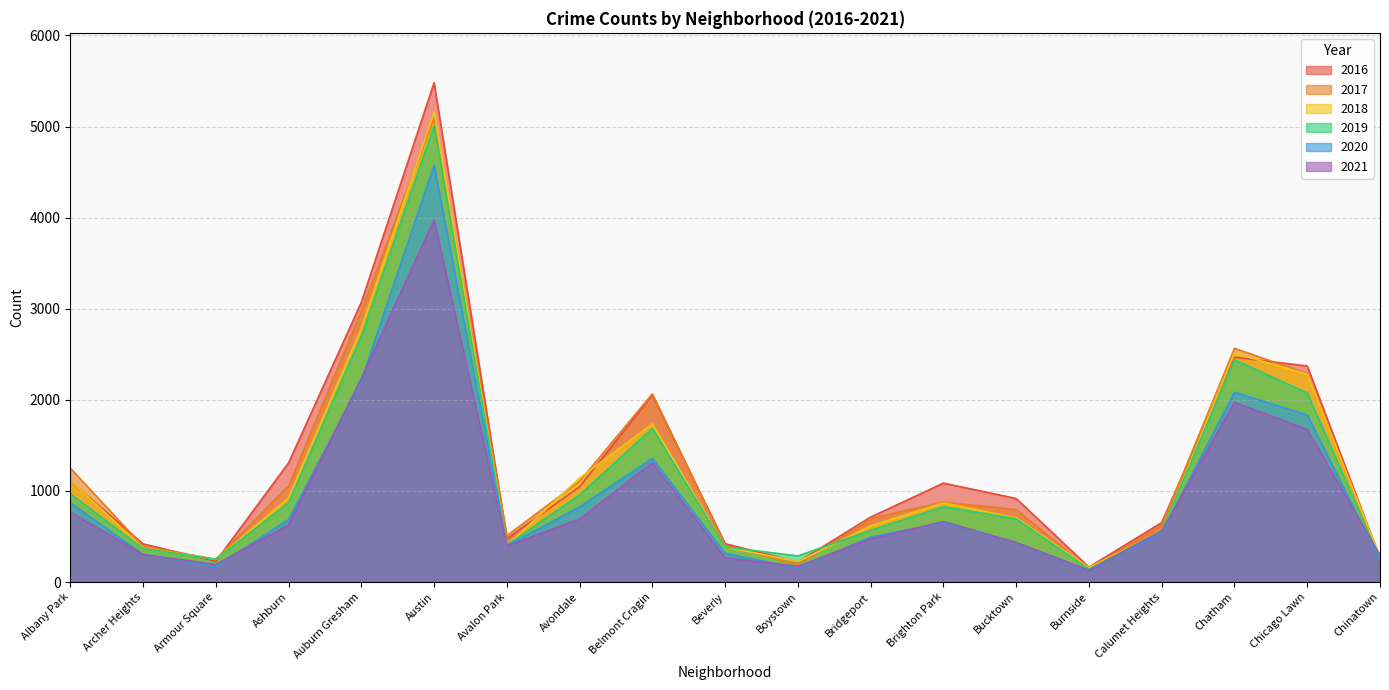

Reading left to right, what are all the values shown in this chart?

2017: Albany Park=1251	Archer Heights=391	Armour Square=251	Ashburn=1053	Auburn Gresham=2973	Austin=5095	Avalon Park=509	Avondale=1107	Belmont Cragin=2066	Beverly=404	Boystown=188	Bridgeport=697	Brighton Park=878	Bucktown=795	Burnside=145	Calumet Heights=620	Chatham=2566	Chicago Lawn=2288	Chinatown=253
2019: Albany Park=968	Archer Heights=368	Armour Square=249	Ashburn=872	Auburn Gresham=2701	Austin=5008	Avalon Park=405	Avondale=957	Belmont Cragin=1687	Beverly=385	Boystown=287	Bridgeport=568	Brighton Park=827	Bucktown=694	Burnside=142	Calumet Heights=561	Chatham=2440	Chicago Lawn=2076	Chinatown=253
2018: Albany Park=1117	Archer Heights=374	Armour Square=248	Ashburn=924	Auburn Gresham=2787	Austin=5162	Avalon Park=401	Avondale=1142	Belmont Cragin=1736	Beverly=386	Boystown=224	Bridgeport=616	Brighton Park=869	Bucktown=704	Burnside=160	Calumet Heights=554	Chatham=2513	Chicago Lawn=2281	Chinatown=273
2020: Albany Park=870	Archer Heights=303	Armour Square=169	Ashburn=686	Auburn Gresham=2212	Austin=4578	Avalon Park=400	Avondale=825	Belmont Cragin=1357	Beverly=315	Boystown=154	Bridgeport=493	Brighton Park=654	Bucktown=431	Burnside=126	Calumet Heights=538	Chatham=2084	Chicago Lawn=1834	Chinatown=239
2021: Albany Park=768	Archer Heights=303	Armour Square=193	Ashburn=627	Auburn Gresham=2236	Austin=3974	Avalon Park=395	Avondale=692	Belmont Cragin=1312	Beverly=265	Boystown=173	Bridgeport=474	Brighton Park=664	Bucktown=435	Burnside=130	Calumet Heights=559	Chatham=1973	Chicago Lawn=1676	Chinatown=293
2016: Albany Park=1110	Archer Heights=419	Armour Square=227	Ashburn=1308	Auburn Gresham=3071	Austin=5481	Avalon Park=475	Avondale=1046	Belmont Cragin=2053	Beverly=421	Boystown=219	Bridgeport=713	Brighton Park=1086	Bucktown=917	Burnside=164	Calumet Heights=653	Chatham=2468	Chicago Lawn=2372	Chinatown=262